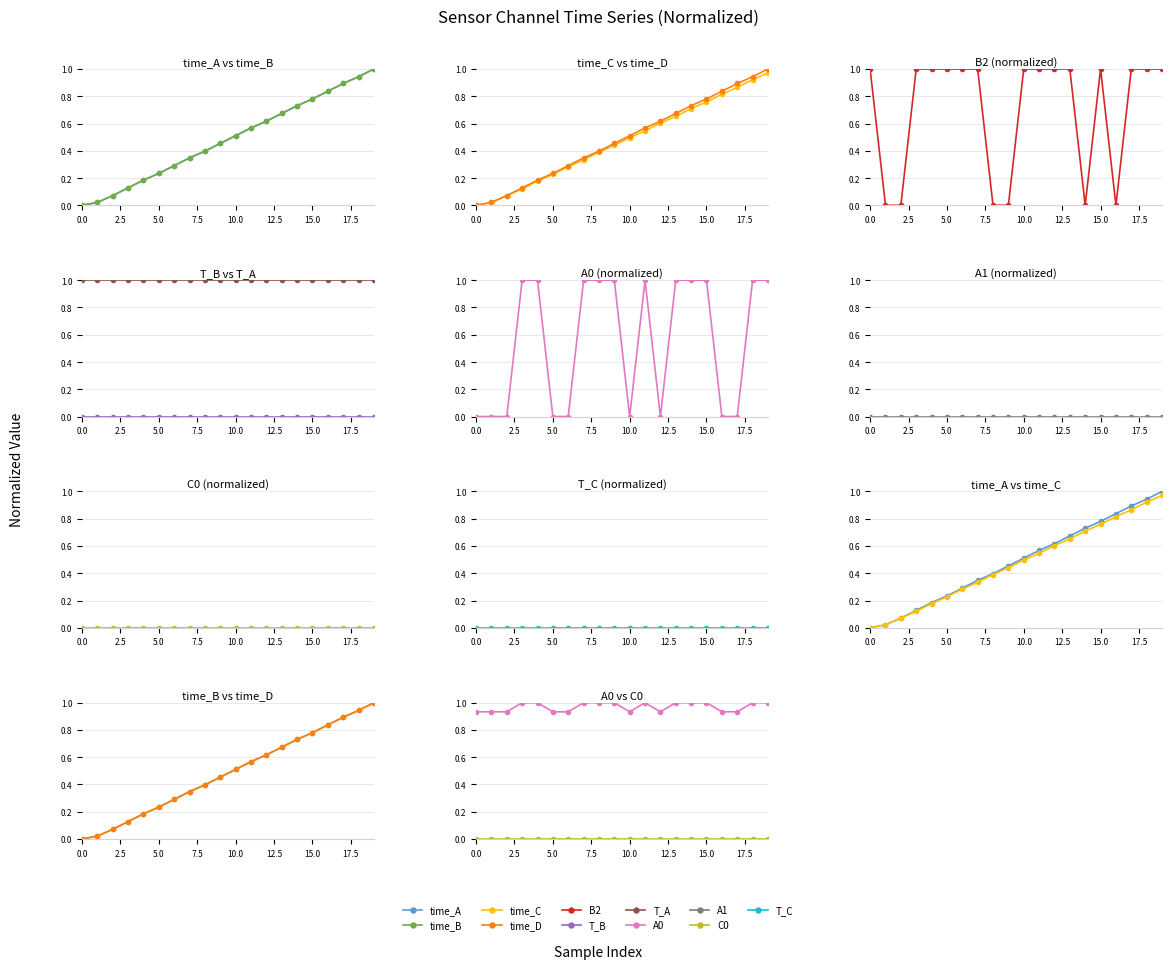

After their last crossing, which series has the higher values: A0 or B2?

B2